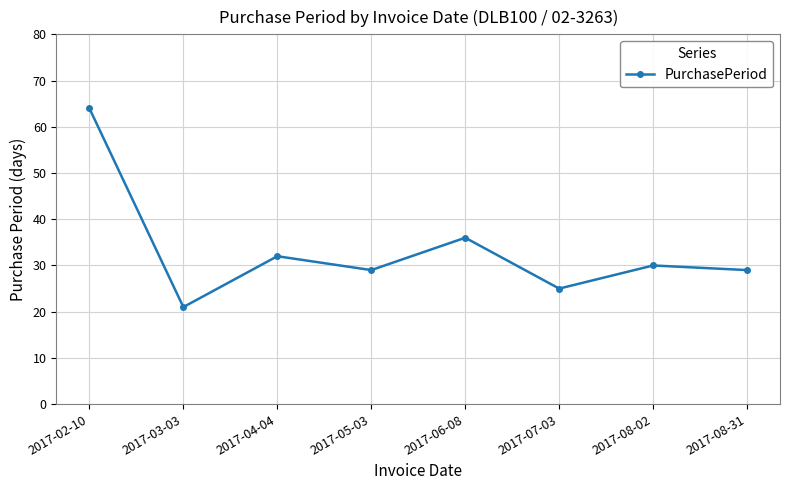

The chart shows a value of 44 at 2017-08-31. True or false?

False